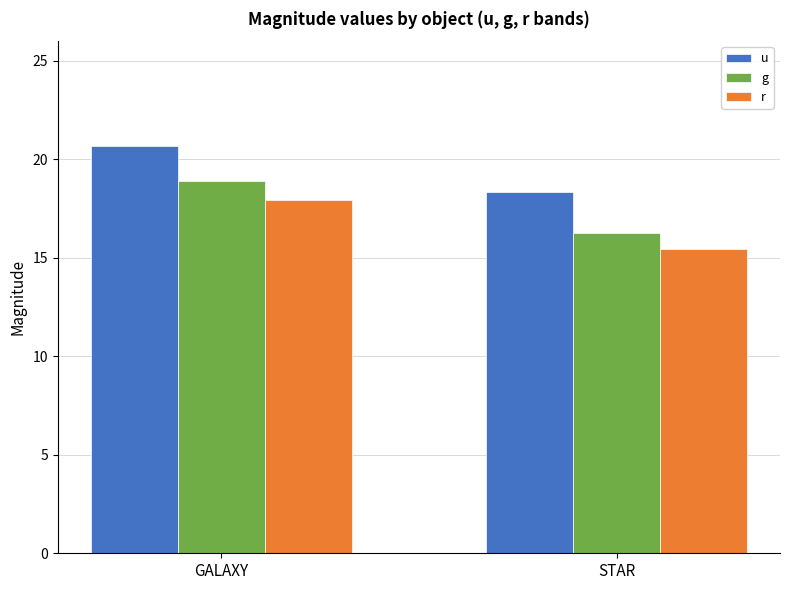

Count the number of data series in this chart.

3